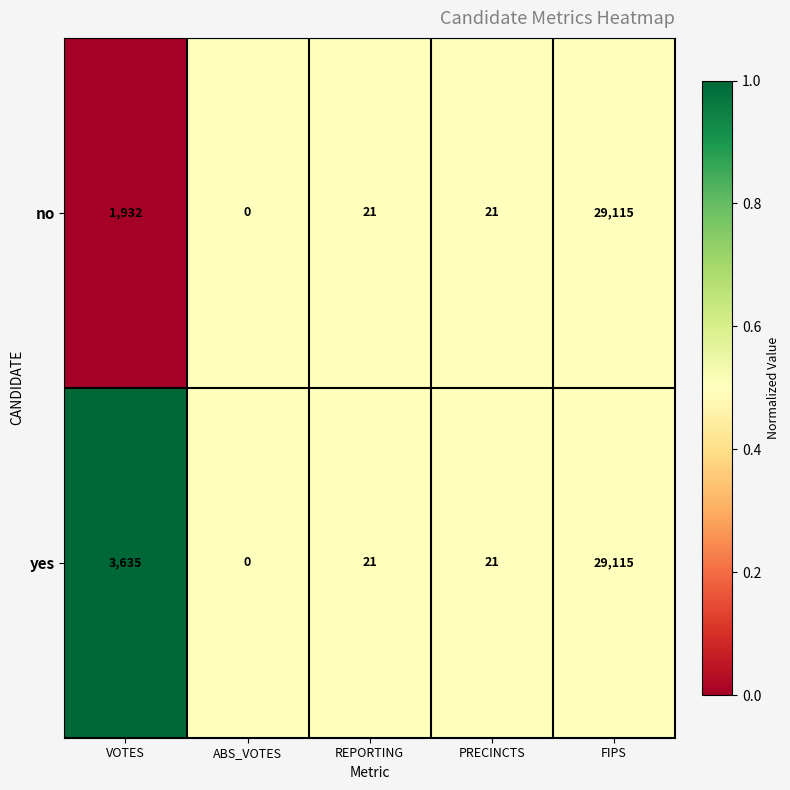

What is the sum of all yes values?

32792